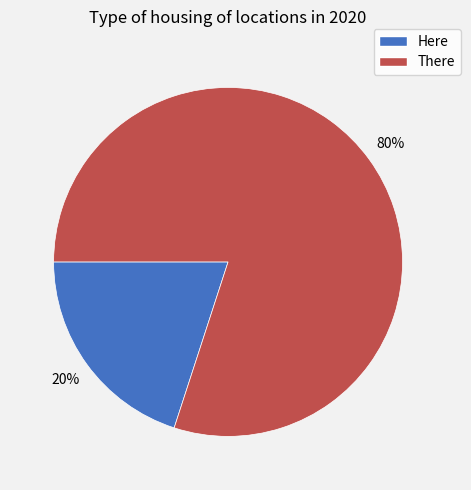

To the nearest percent, what percentage of the pie is Here?

20%